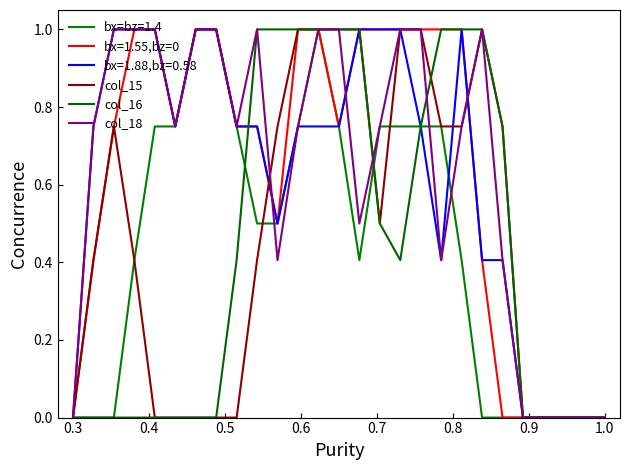

What are all the series names shown in the legend?

bx=bz=1.4, bx=1.55,bz=0, bx=1.88,bz=0.58, col_15, col_16, col_18